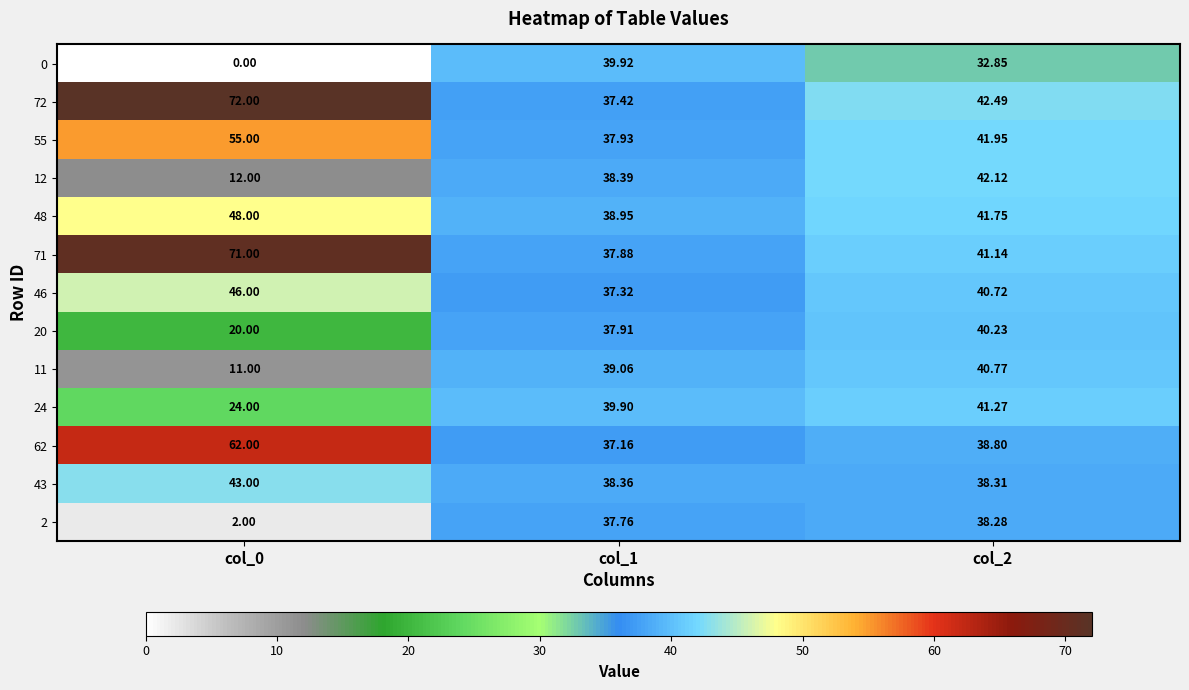

Is the value of 2 at col_0 greater than the value of 72 at col_2?

No